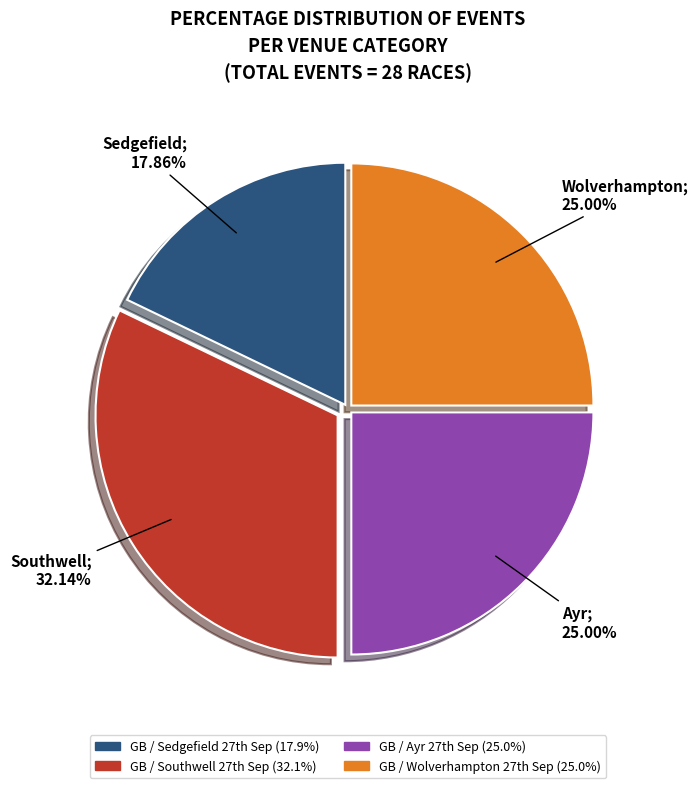

How many slices are in this pie chart?

4